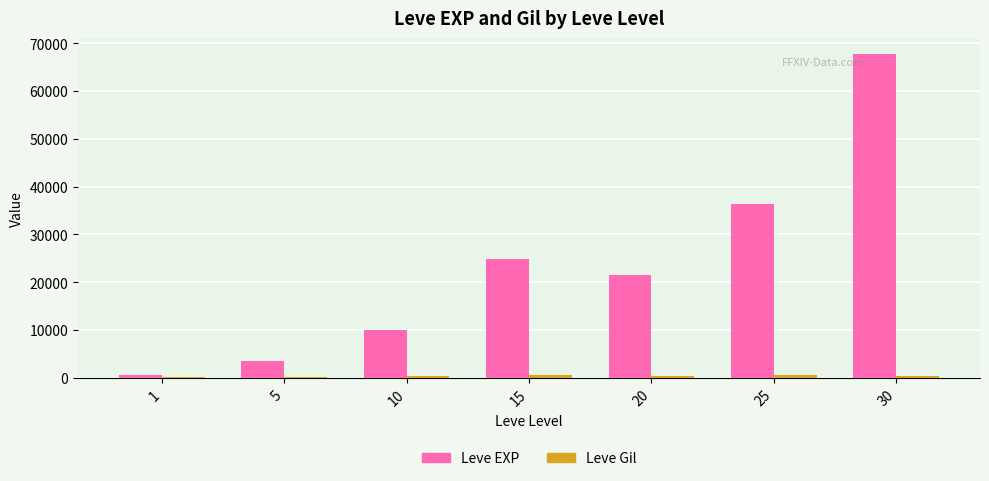

What is the greatest value displayed?

67730